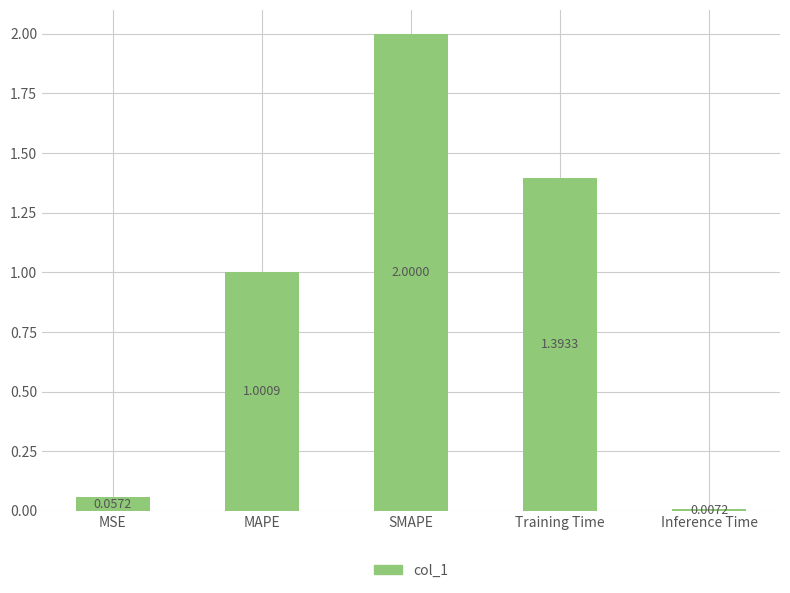

List the labels in order of value, largest first.

SMAPE, Training Time, MAPE, MSE, Inference Time